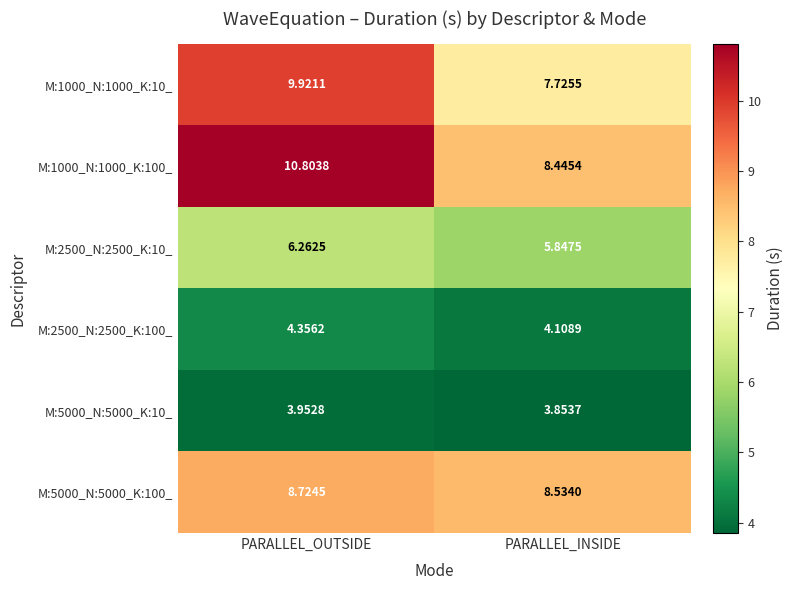

At which category is the sum across all series the highest?

PARALLEL_OUTSIDE